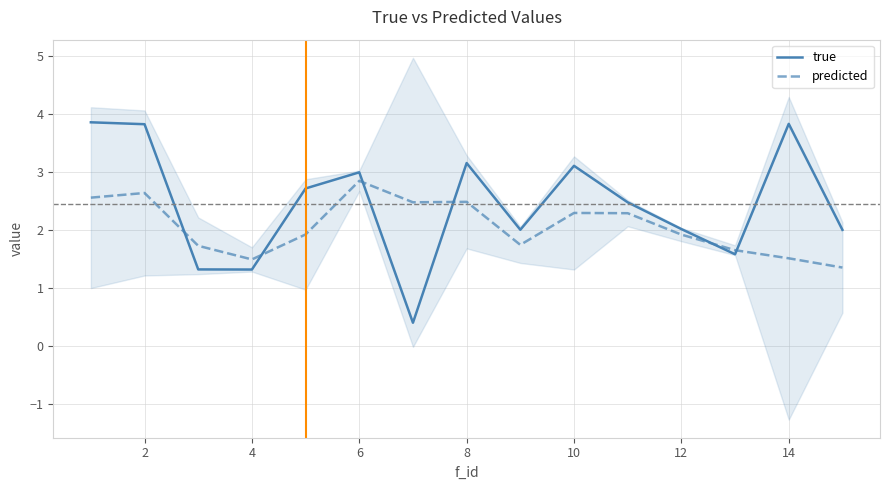

At how many categories does at least one series exceed 3?

5